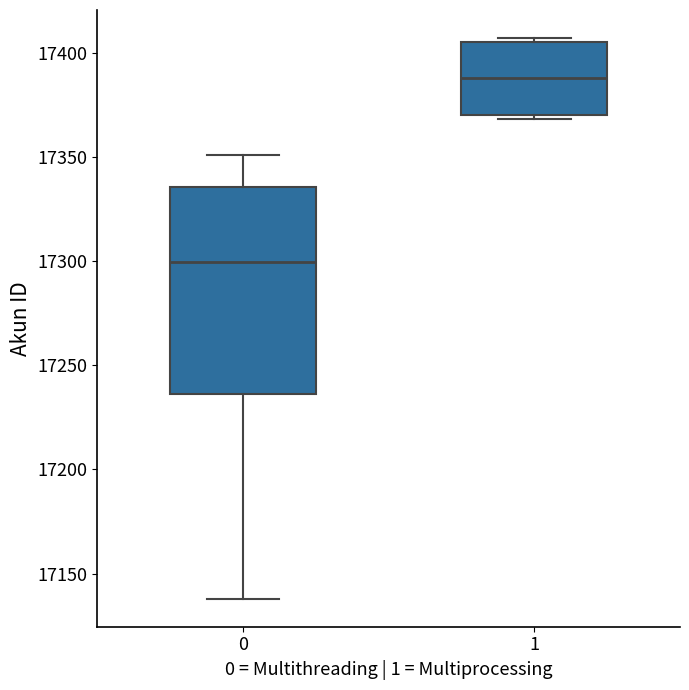

Reading left to right, transcribe this box plot: for each box, give where its median line is, the range the box spans, and where its two whiskers end, as read against the y-axis. The values are not printed on the chart, so give them approximately, as read against the axis.

0: median 17300, box 17235 to 17335, whiskers 17140 to 17350
1: median 17390, box 17370 to 17405, whiskers 17370 (just below the box's lower edge) to 17405 (just above the box's upper edge)